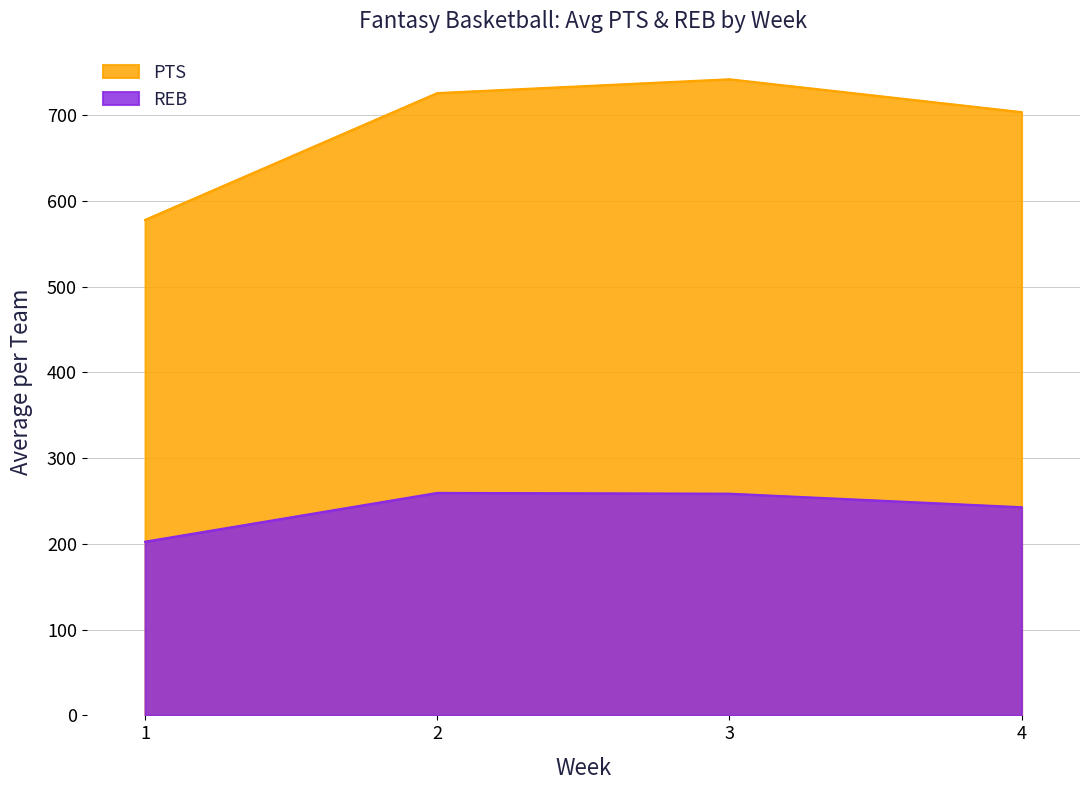

How many lines are shown in the chart?

2